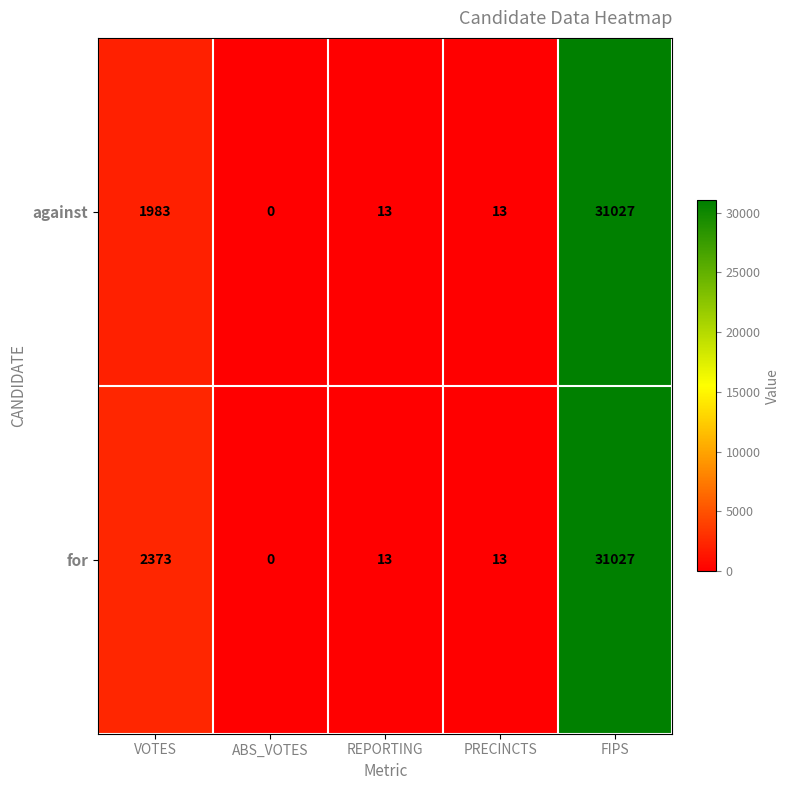

List the series in order of their overall mean, highest first.

for, against